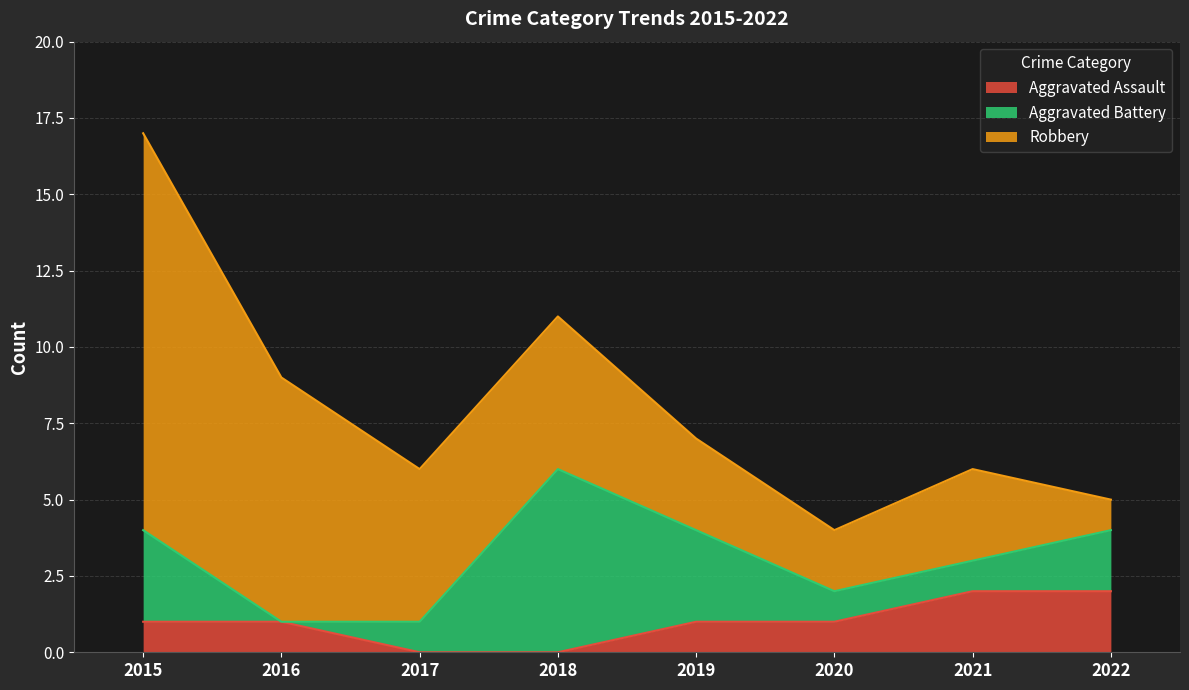

How many categories are shown in the chart?

8